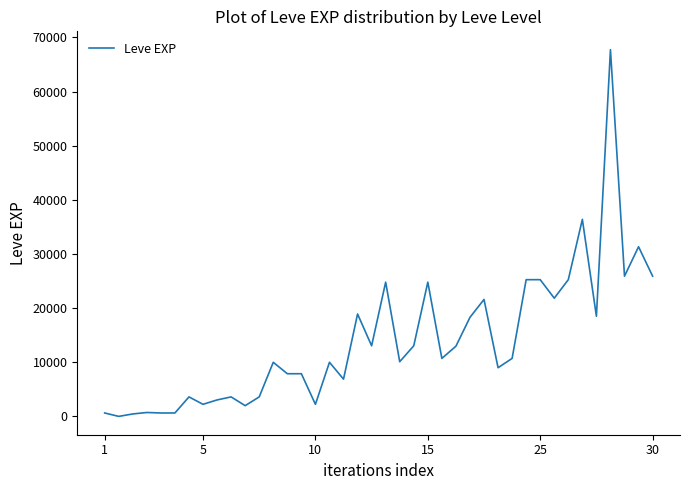

True or false: the data has more than 2 interior local peaks.

True